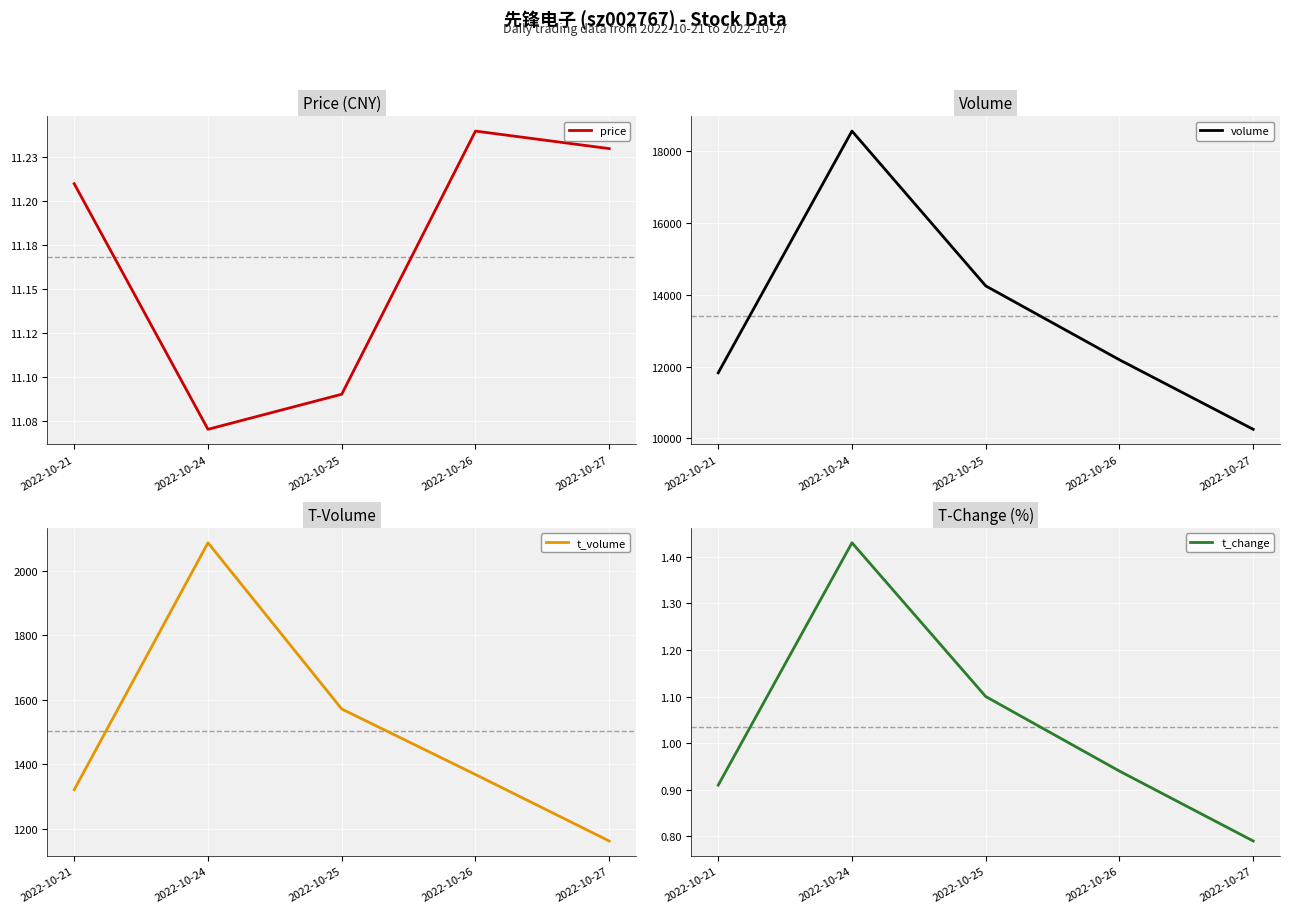

What is the value of the t_change point at the 1st from the left?

0.9